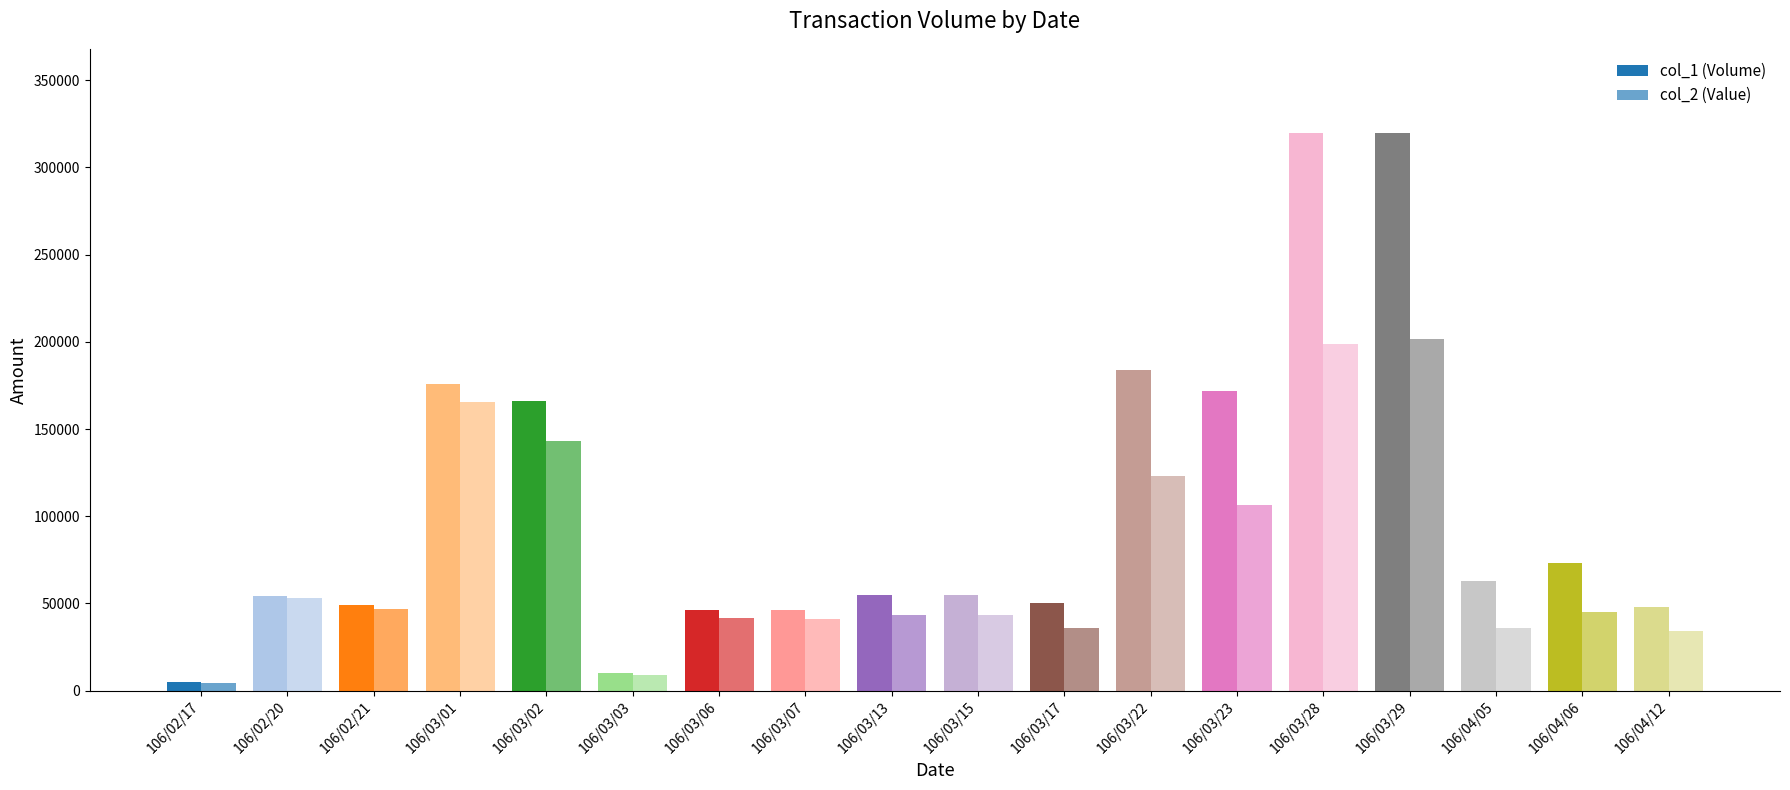

At which label does col_1 (Volume) first exceed 55000?

106/03/01